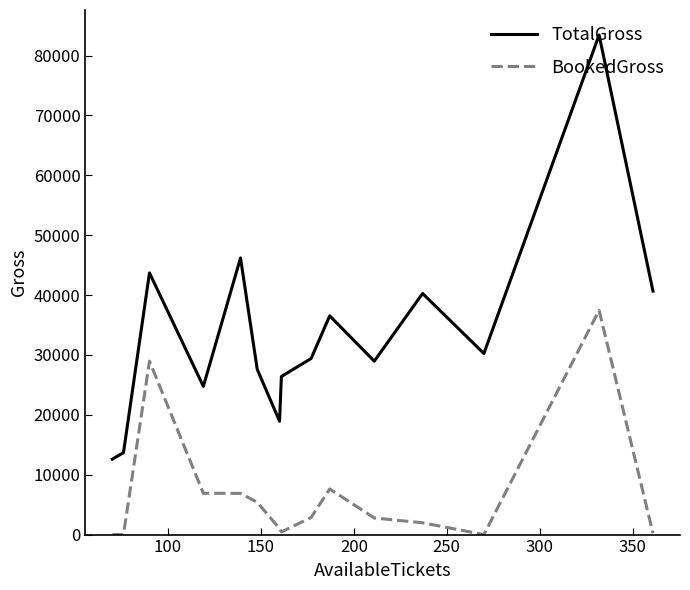

Which series has the widest spread of values?

TotalGross